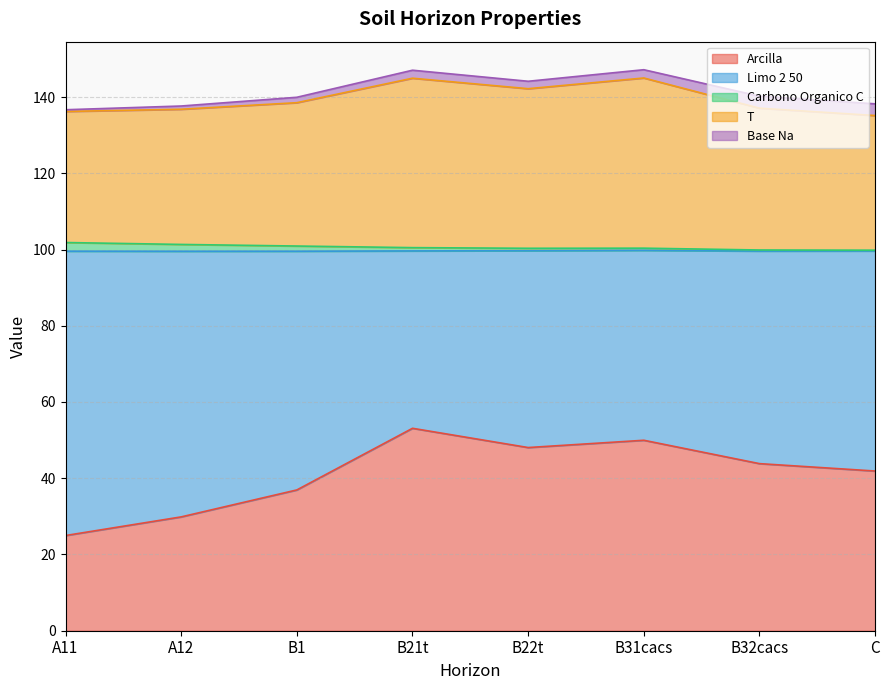

True or false: analitico_arcilla has more than 0 interior local peaks.

True